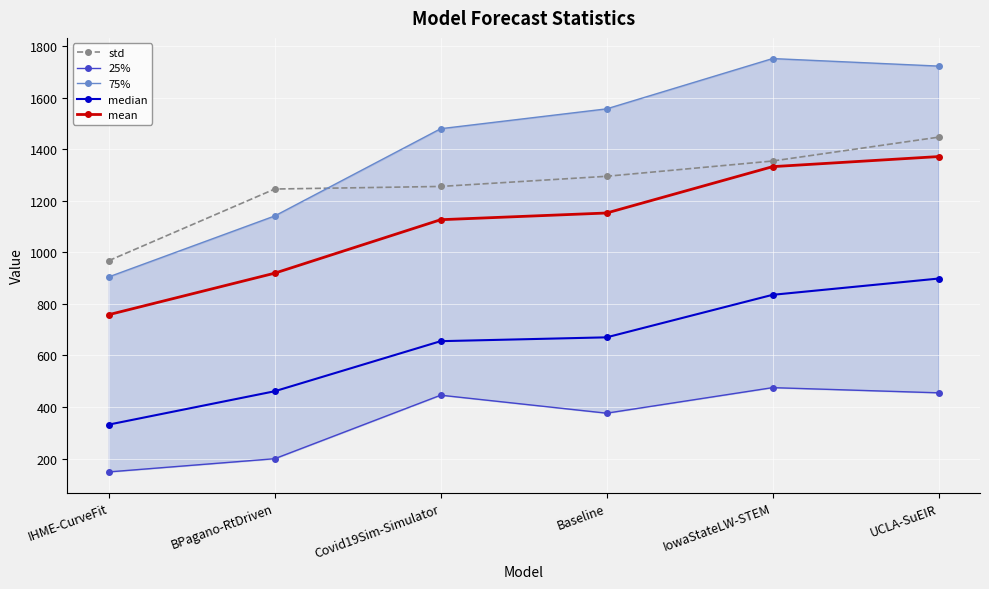

True or false: std has a value of 1245.4 at BPagano-RtDriven.

True